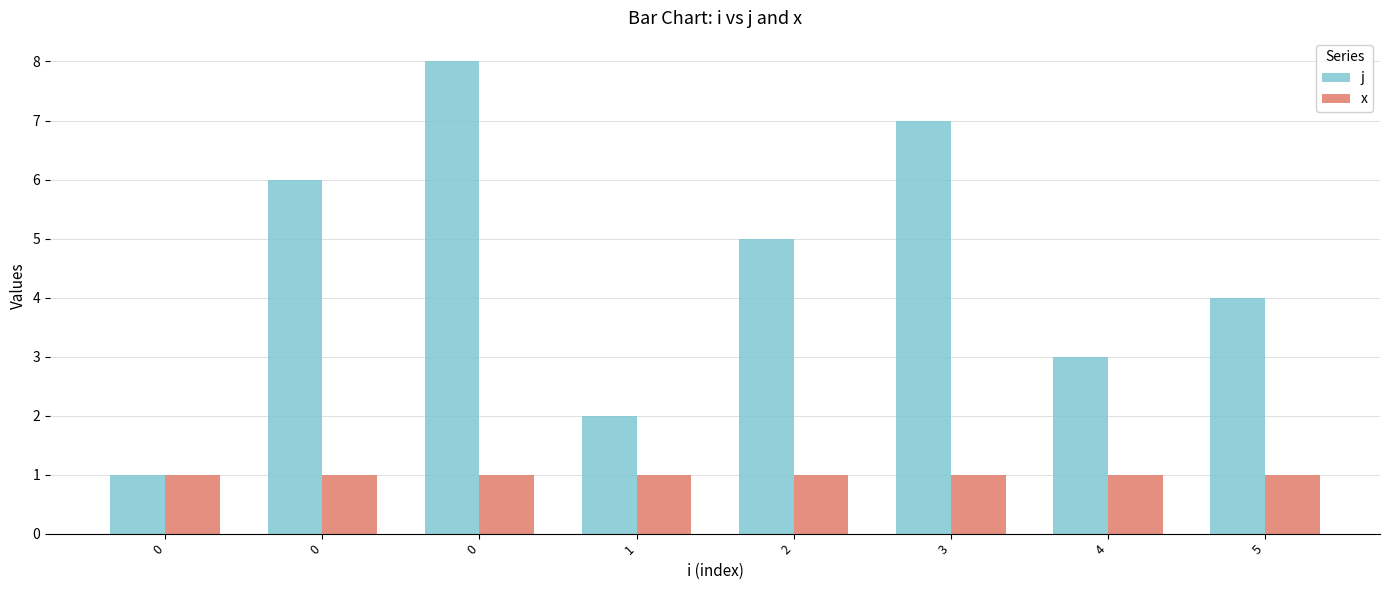

What is the value of the j bar at the 7th from the left?

3